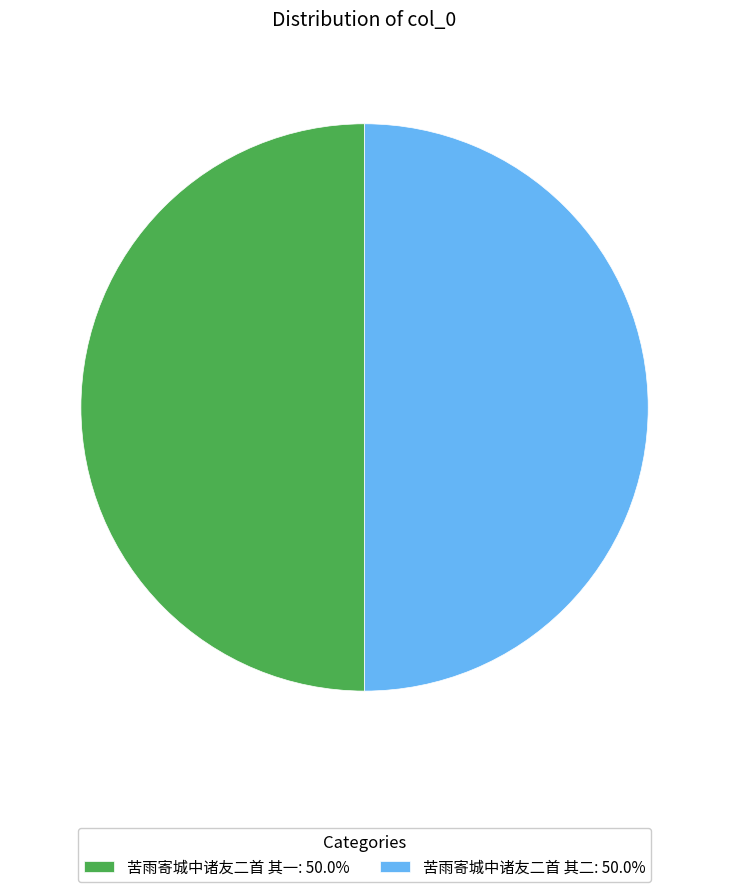

What is the ratio of the value at 苦雨寄城中诸友二首 其二: 50.0% to the value at 苦雨寄城中诸友二首 其一: 50.0%?

1.0